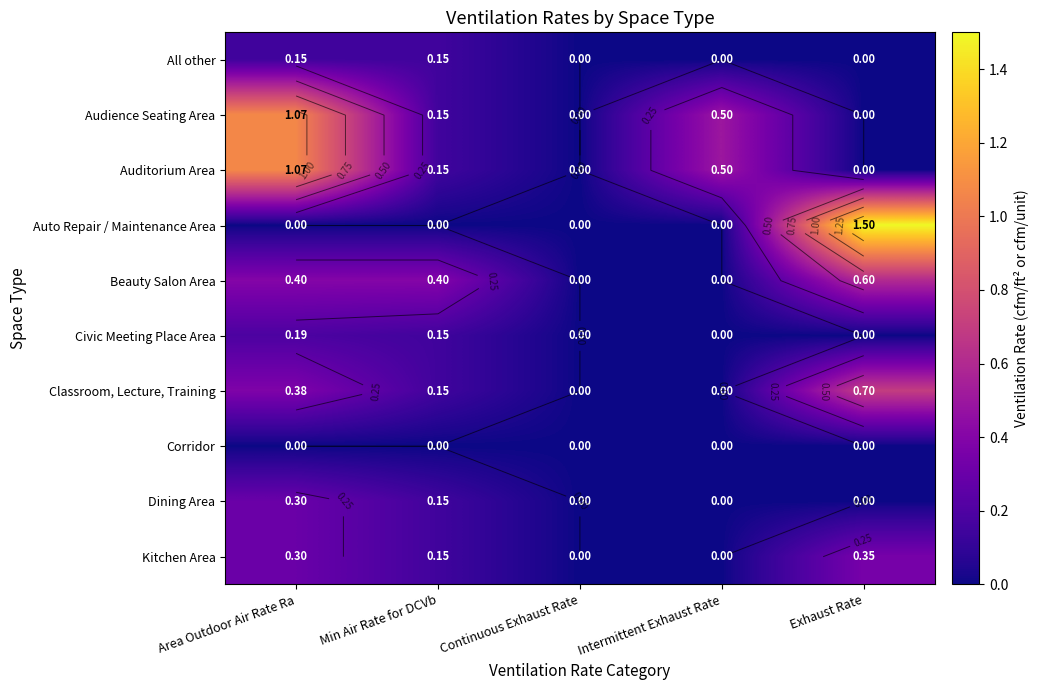

What is the sum of the Audience Seating Area values at Area Outdoor Air Rate Ra and Exhaust Rate?

1.1